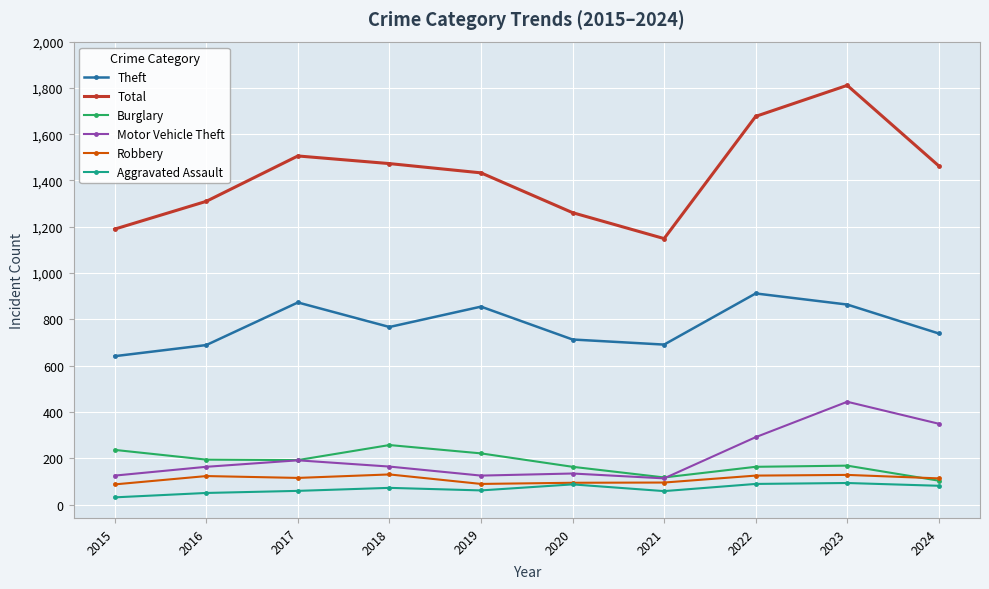

What is the sum of all Total values?

14273